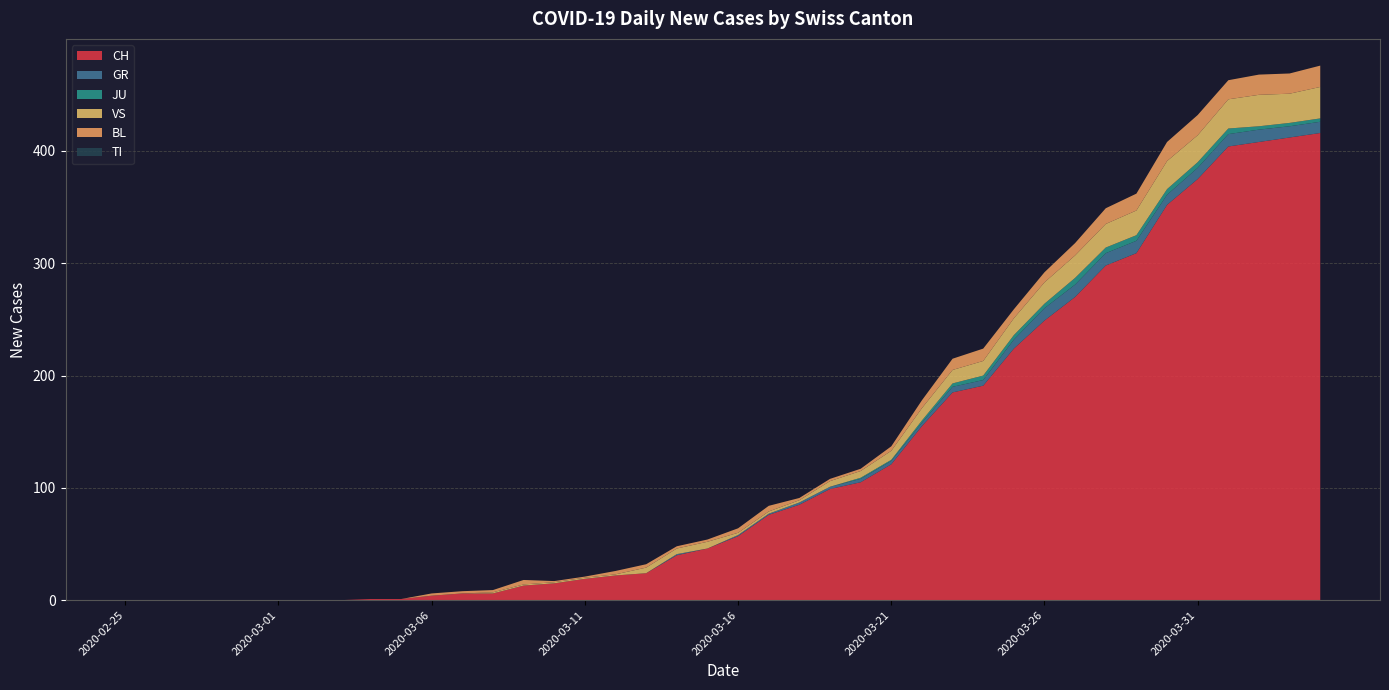

Reading left to right, what are all the values shown in this chart?

CH: 0	0	0	0	0	0	0	0	1	1	4	6	6	13	15	19	22	24	40	46	57	76	85	99	105	121	155	185	191	224	249	270	298	309	352	375	404	408	412	416
GR: 0	0	0	0	0	0	0	0	0	0	0	0	0	0	0	0	0	0	1	0	1	1	2	2	3	3	3	5	5	8	11	11	11	11	9	10	11	11	10	10
JU: 0	0	0	0	0	0	0	0	0	0	0	0	0	0	0	0	0	0	0	0	0	0	0	0	1	1	2	3	4	4	4	6	5	5	5	5	5	3	3	3
VS: 0	0	0	0	0	0	0	0	0	0	0	0	1	1	1	1	1	5	5	6	2	2	2	5	6	8	11	12	13	15	19	20	21	22	25	24	26	28	26	28
BL: 0	0	0	0	0	0	0	0	0	0	2	2	2	4	1	1	3	3	2	2	4	5	2	2	2	4	7	10	11	8	9	11	14	15	17	18	17	18	18	19
TI: 0	0	0	0	0	0	0	0	0	0	0	0	0	0	0	0	0	0	0	0	0	0	0	0	0	0	0	0	0	0	0	0	0	0	0	0	0	0	0	0